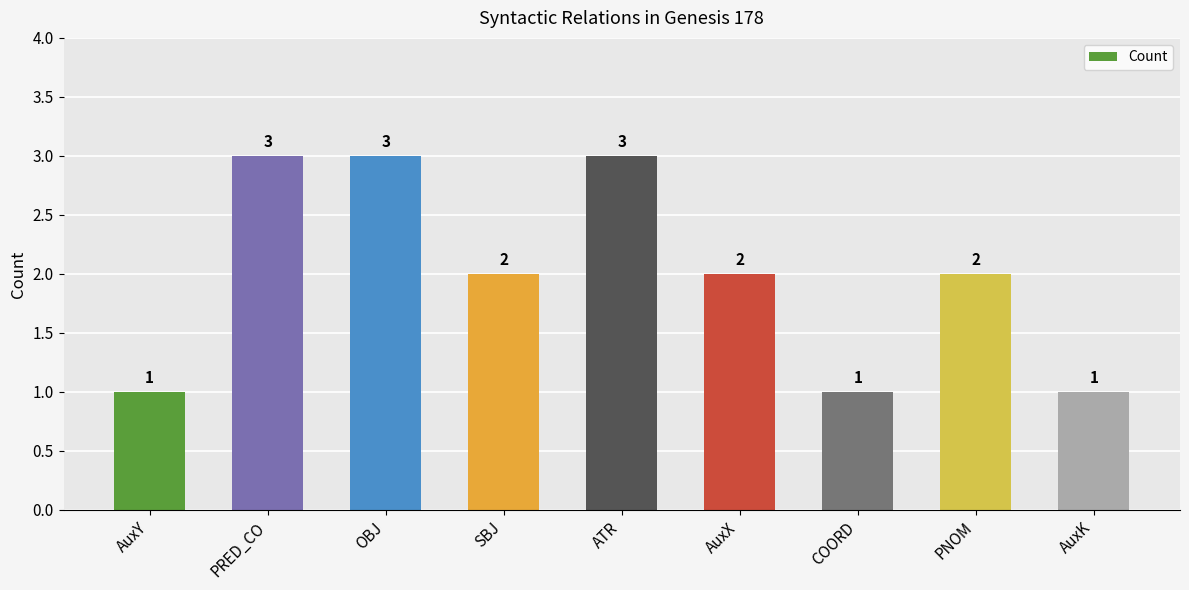

Reading right to left, extract all data points from this chart.

1	2	1	2	3	2	3	3	1